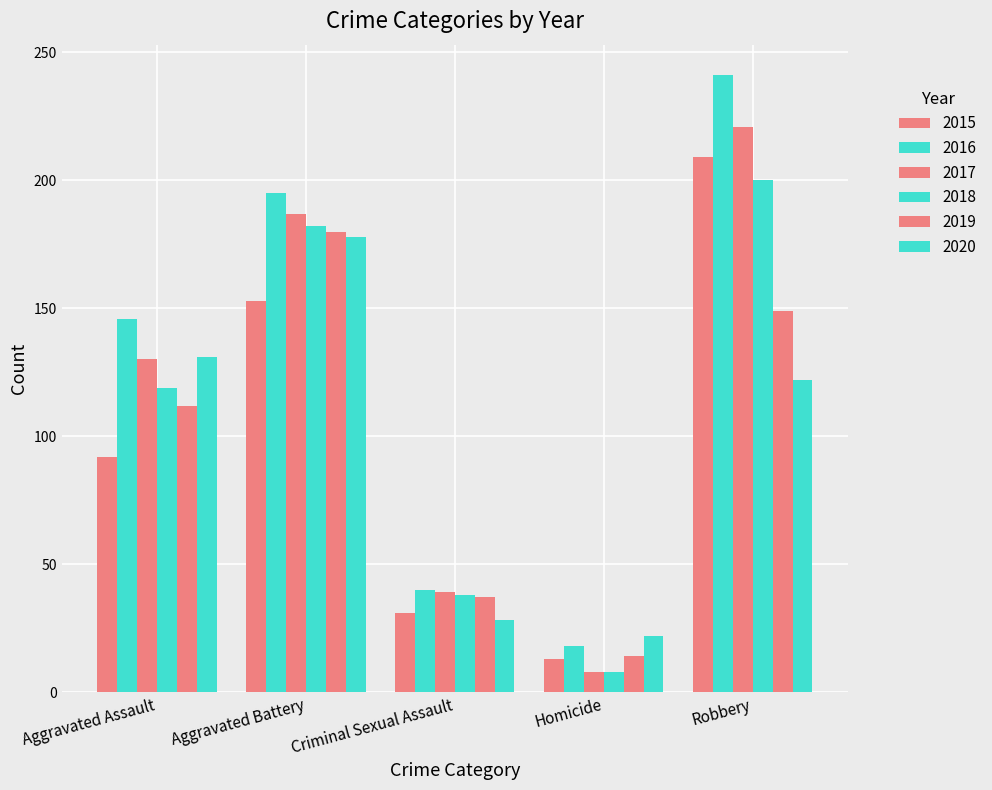

How many data points in 2017 are less than 130?

2